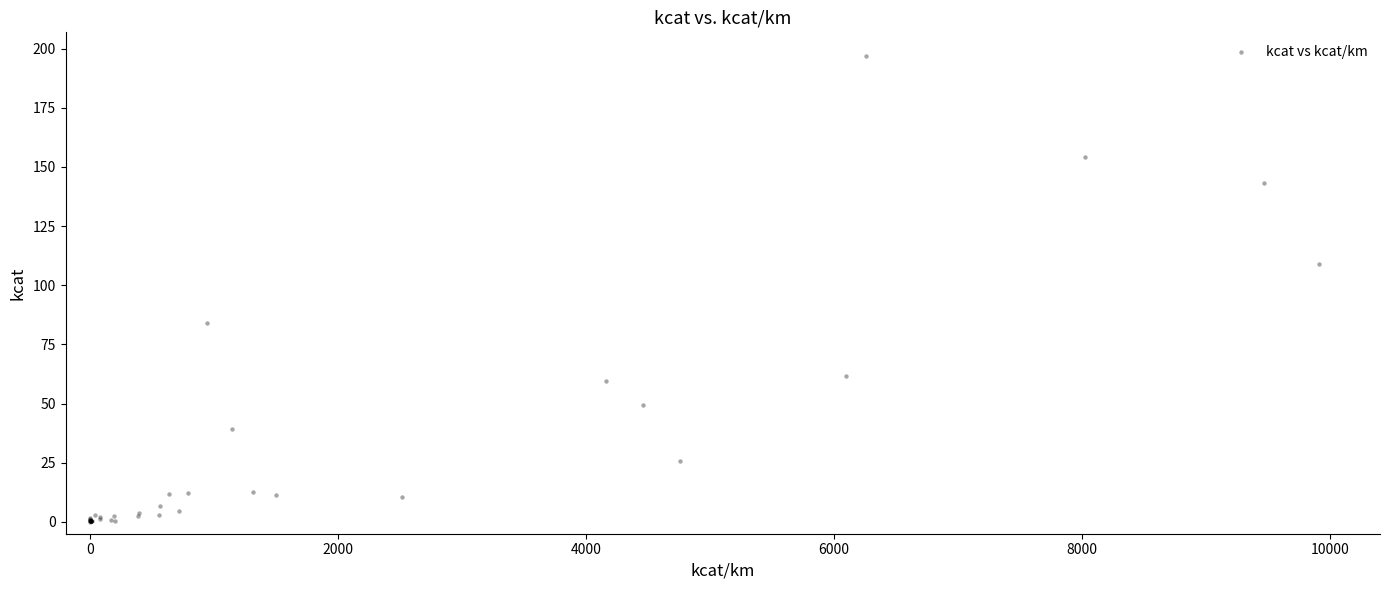

What Y value in the scatter plot is closest to 98?

109.0